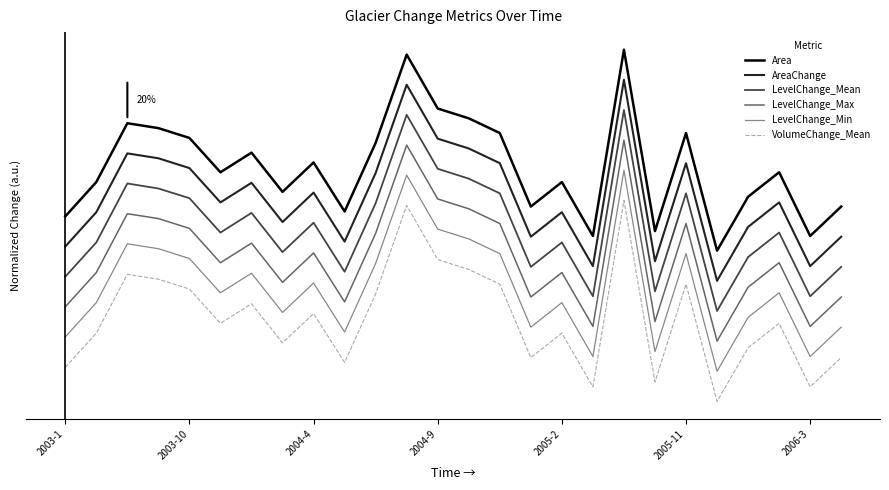

What is the difference between the second highest and minimum values in the VolumeChange_Mean series?

1.0